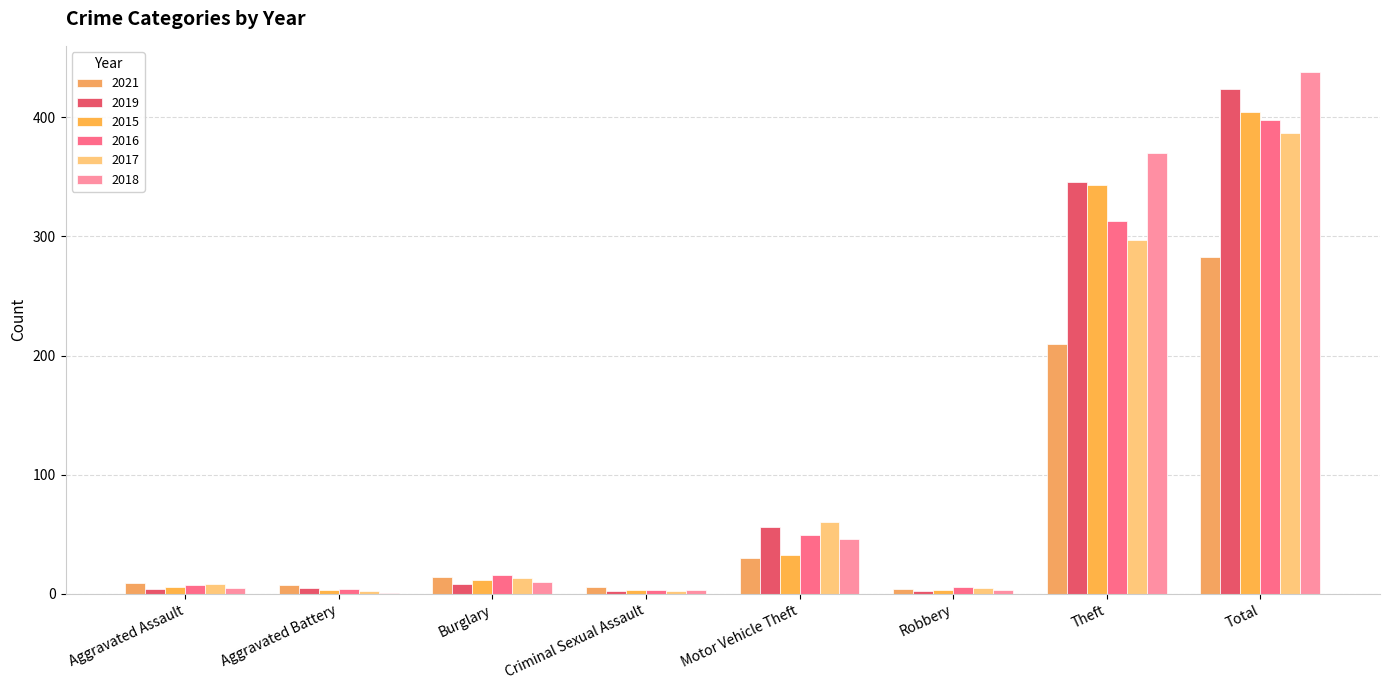

The value of 2015 at Criminal Sexual Assault is 5. True or false?

False